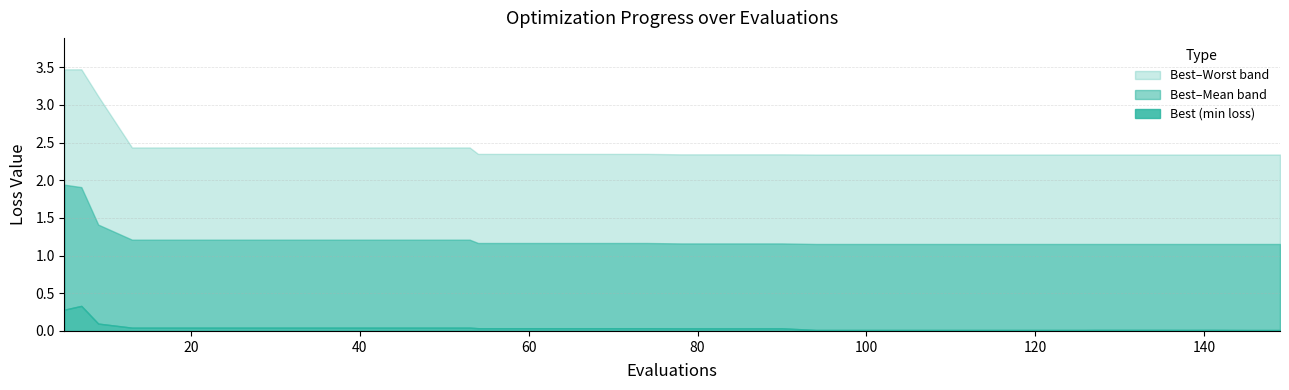

What is the difference between the maximum and minimum values in the best series?

0.3